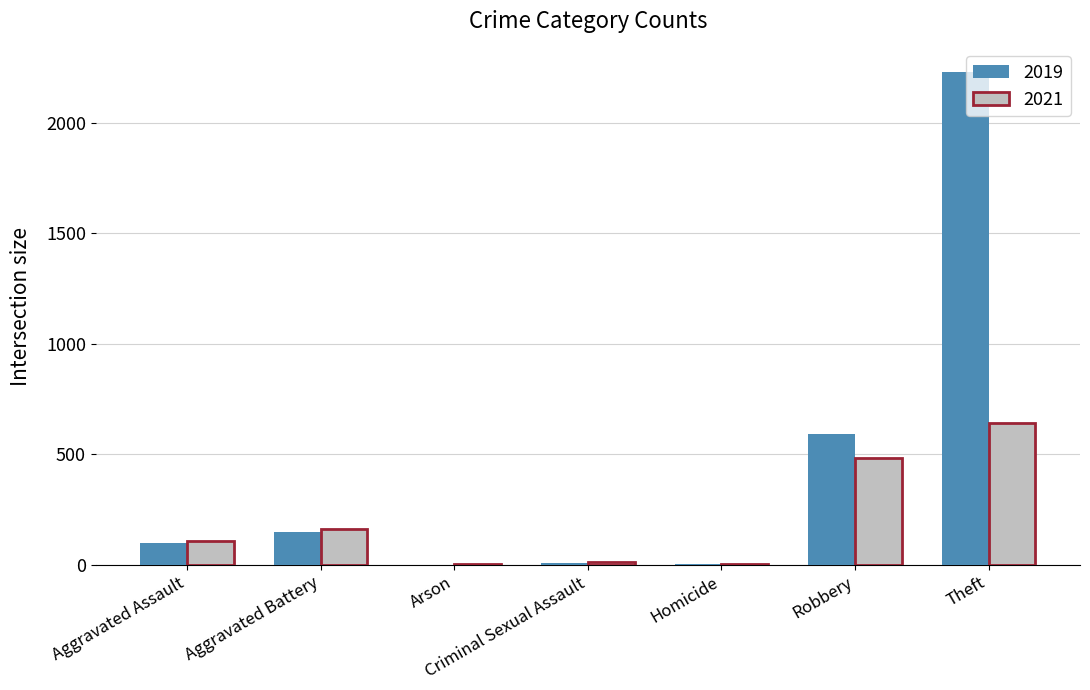

What is the difference between the 2019 values at Criminal Sexual Assault and Theft?

2222